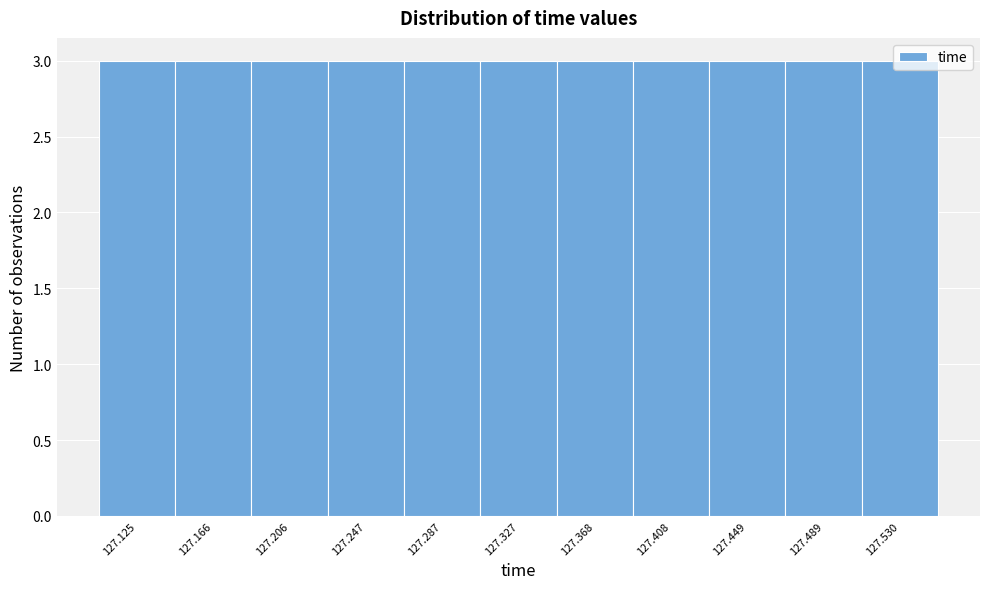

How tall is the bar that spans 127.185 to 127.225 on the x-axis? Neither the bar edges nor the heights are printed on the chart, so give them approximately, as read against the axes.

3